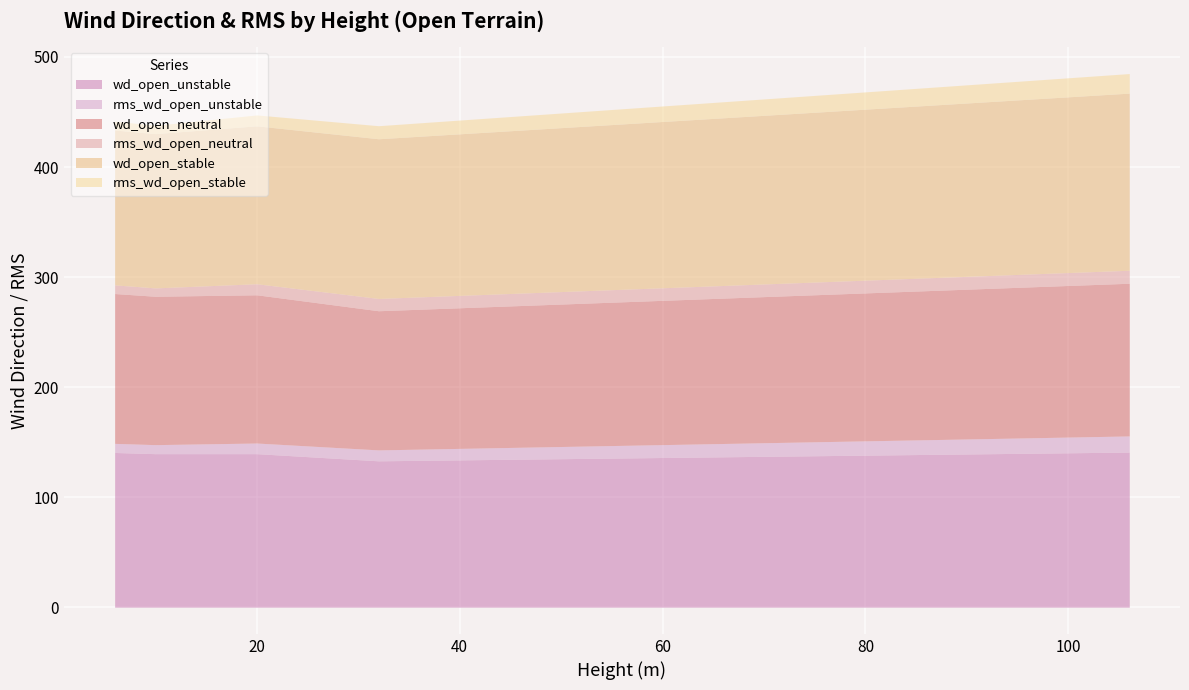

Which series changed the most between 6.0 and 20.0?

wd_open_stable